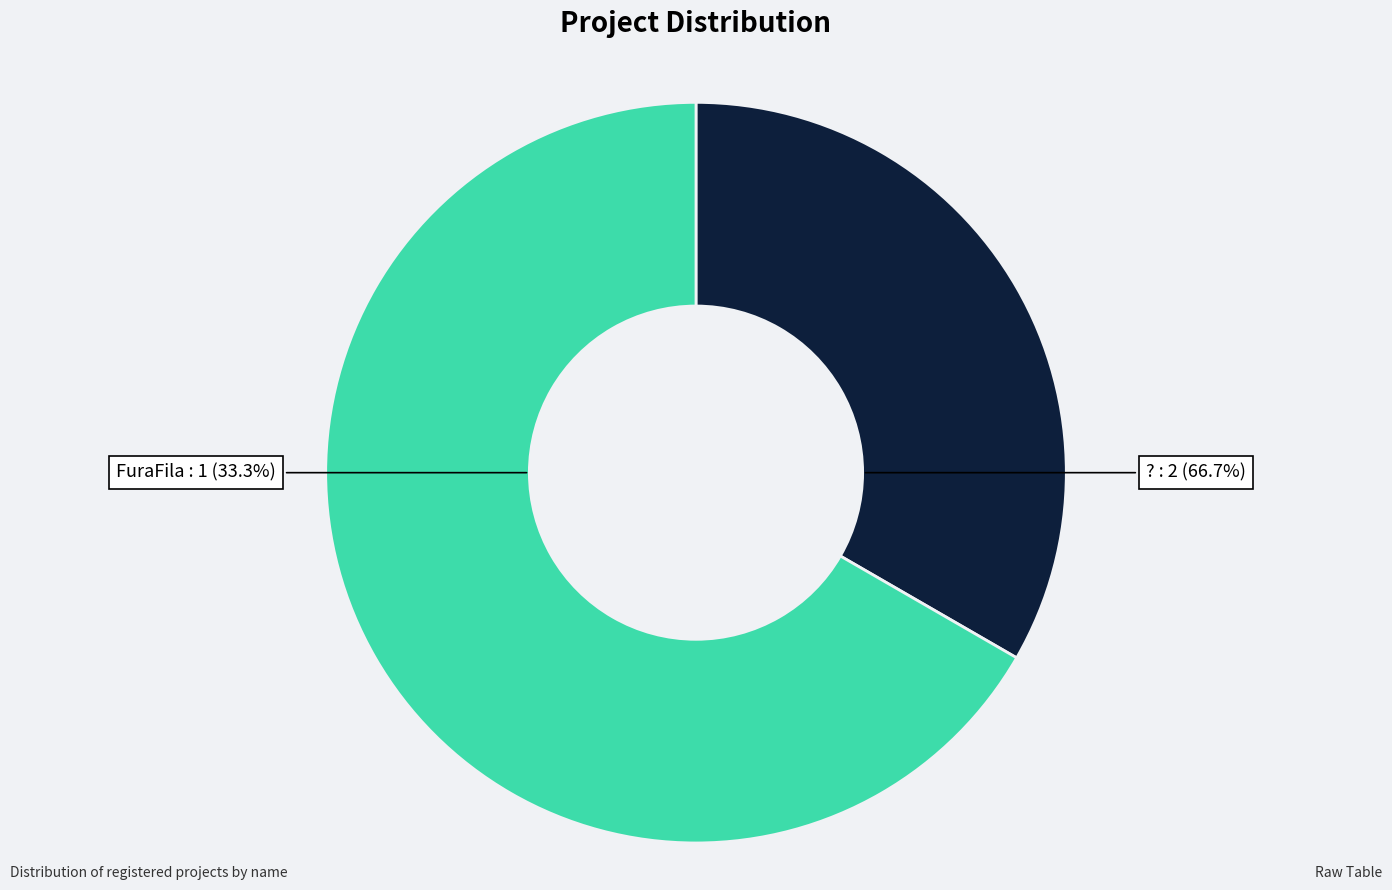

Does any single category account for the majority?

Yes